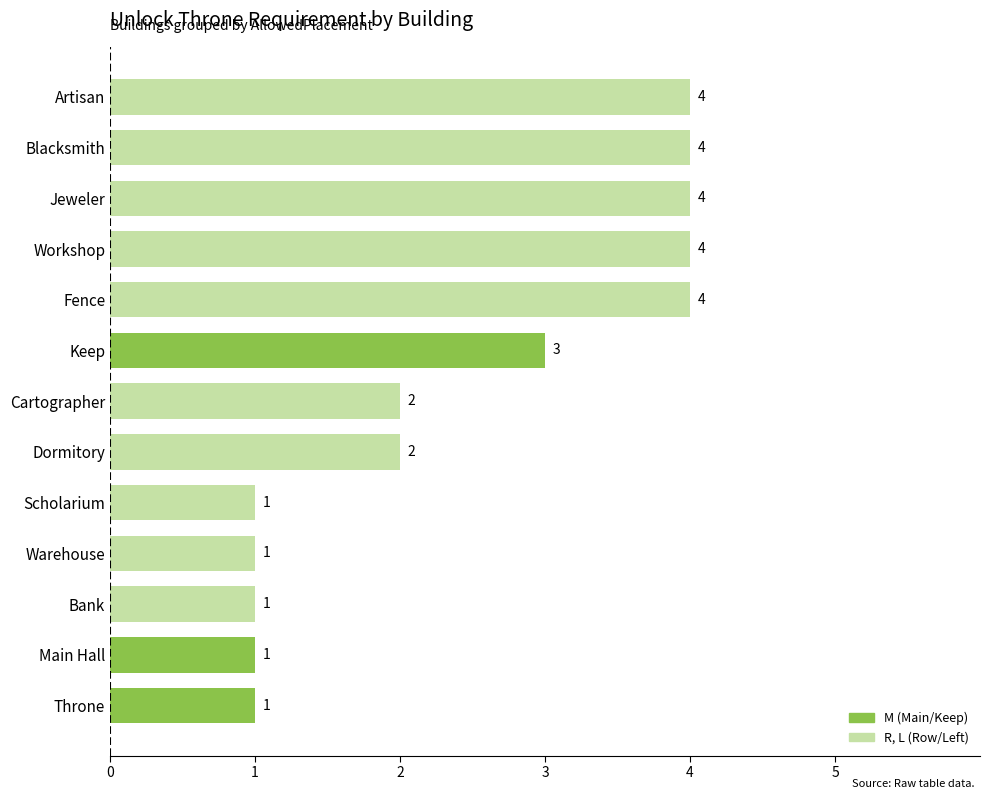

What is the minimum value shown in the chart?

1